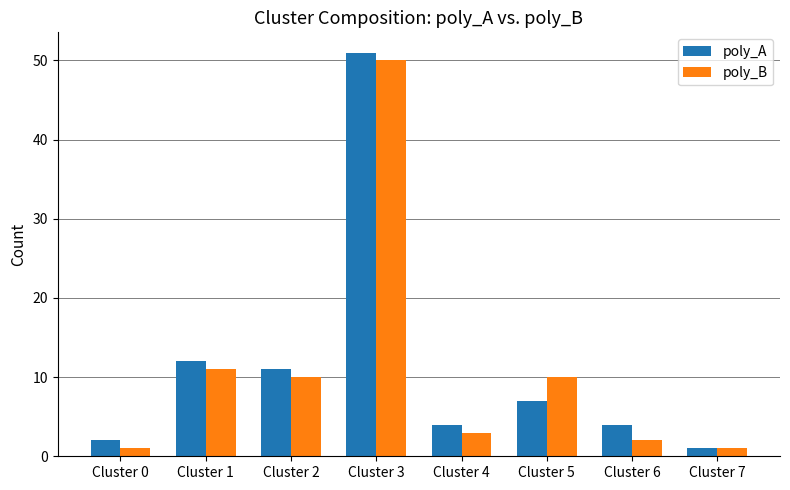

The value of poly_A at Cluster 2 is 11. True or false?

True